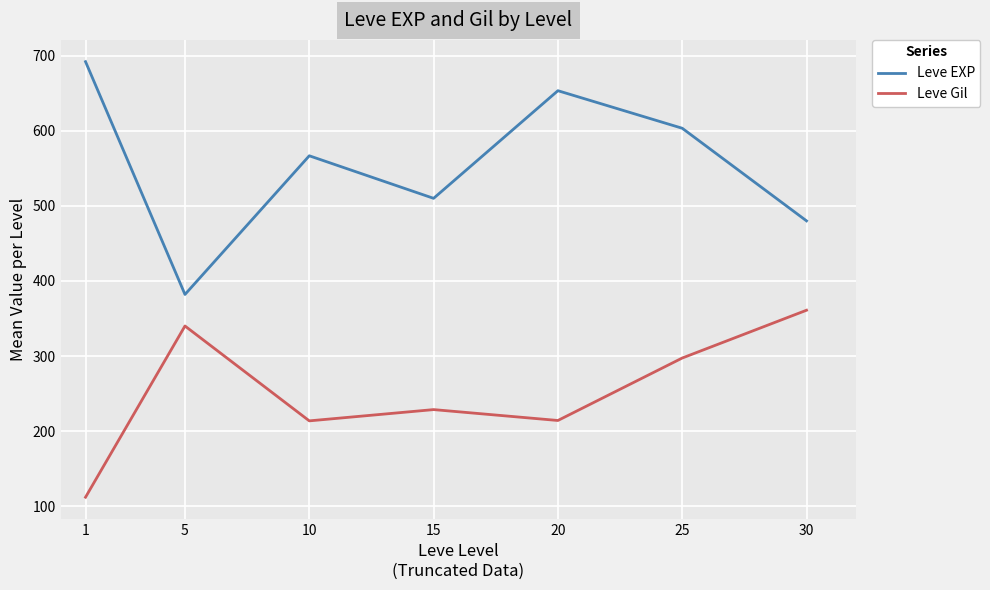

The value of Leve Gil at 30 is 361.0. True or false?

True